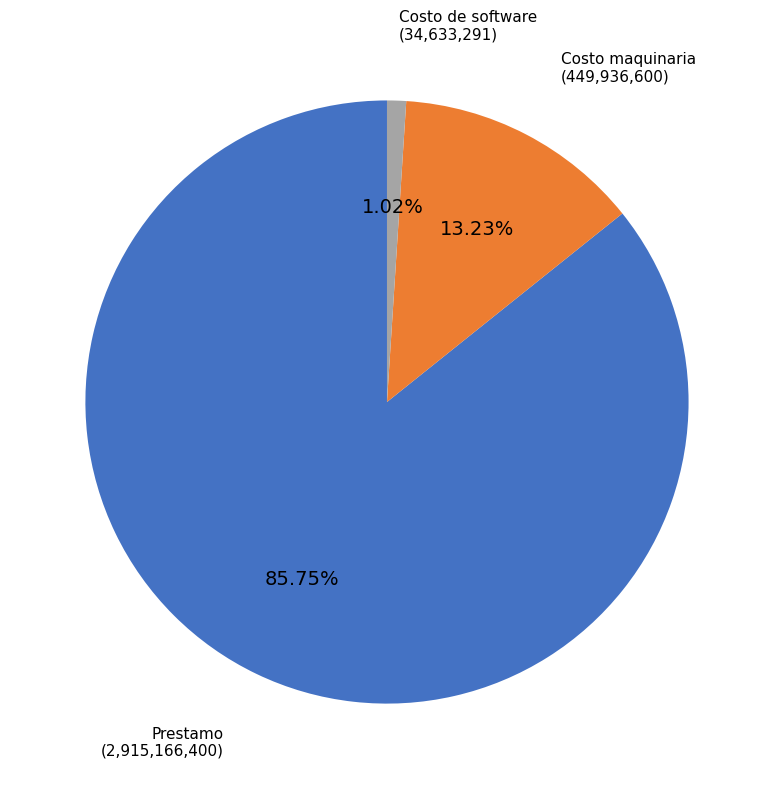

Is there a majority slice in this chart?

Yes